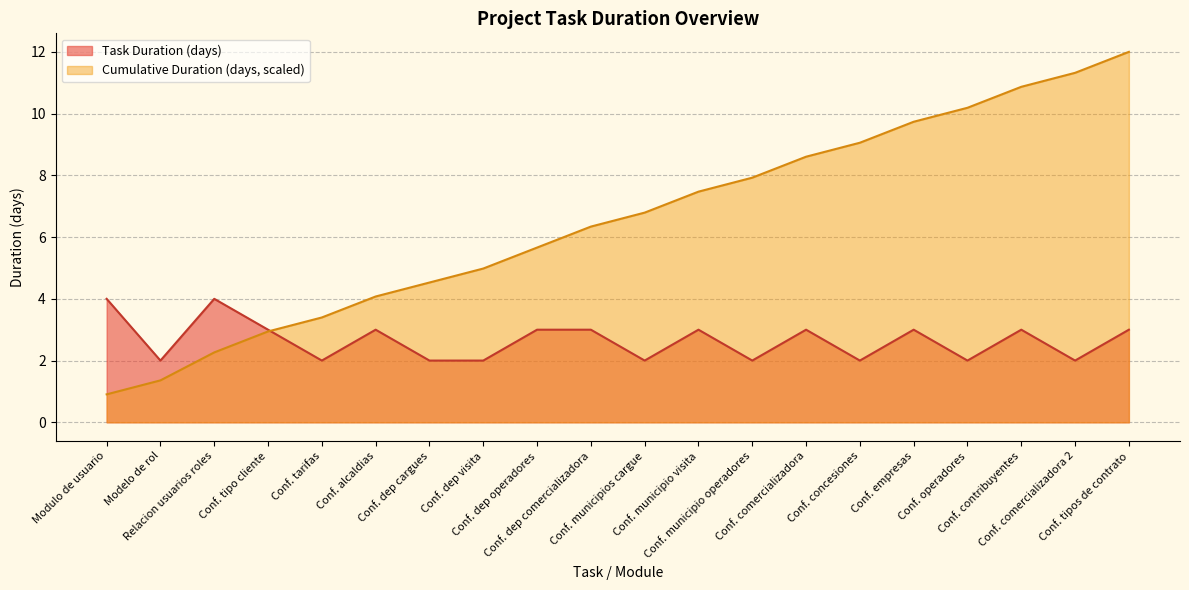

After their last crossing, which series has the higher values: Cumulative Duration (days) or Task Duration (days)?

Cumulative Duration (days)